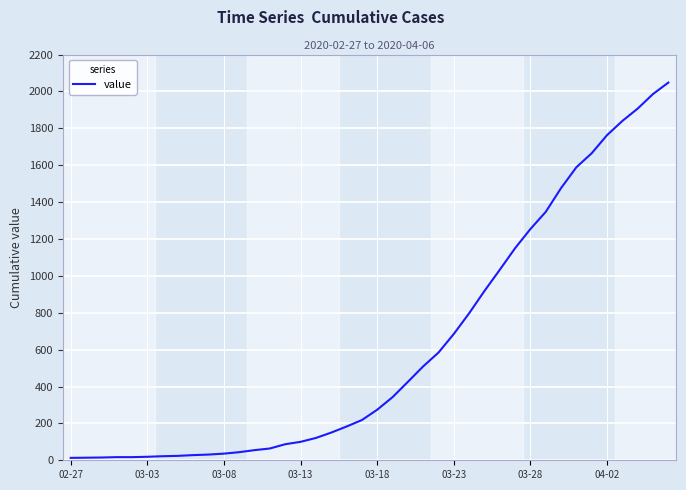

What is the maximum value shown in the chart?

2048